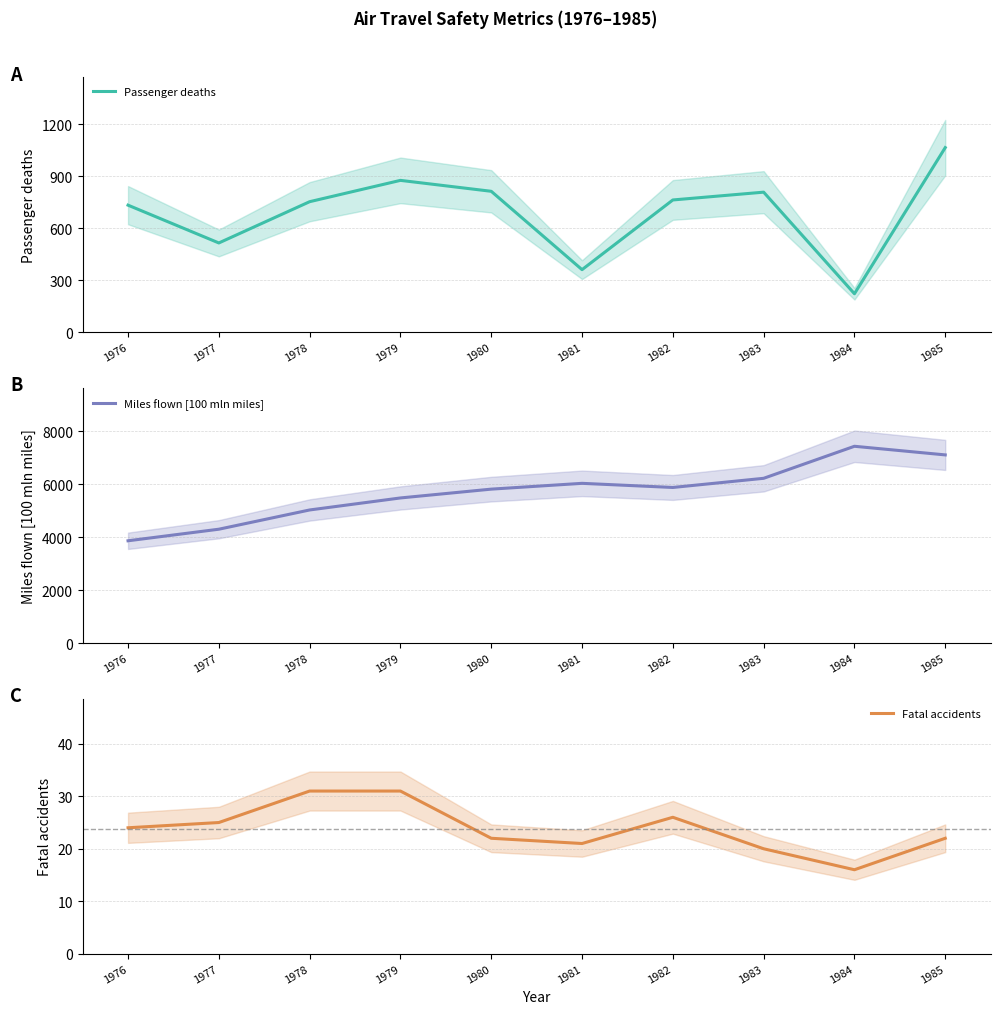

At how many categories does at least one series exceed 4268?

9